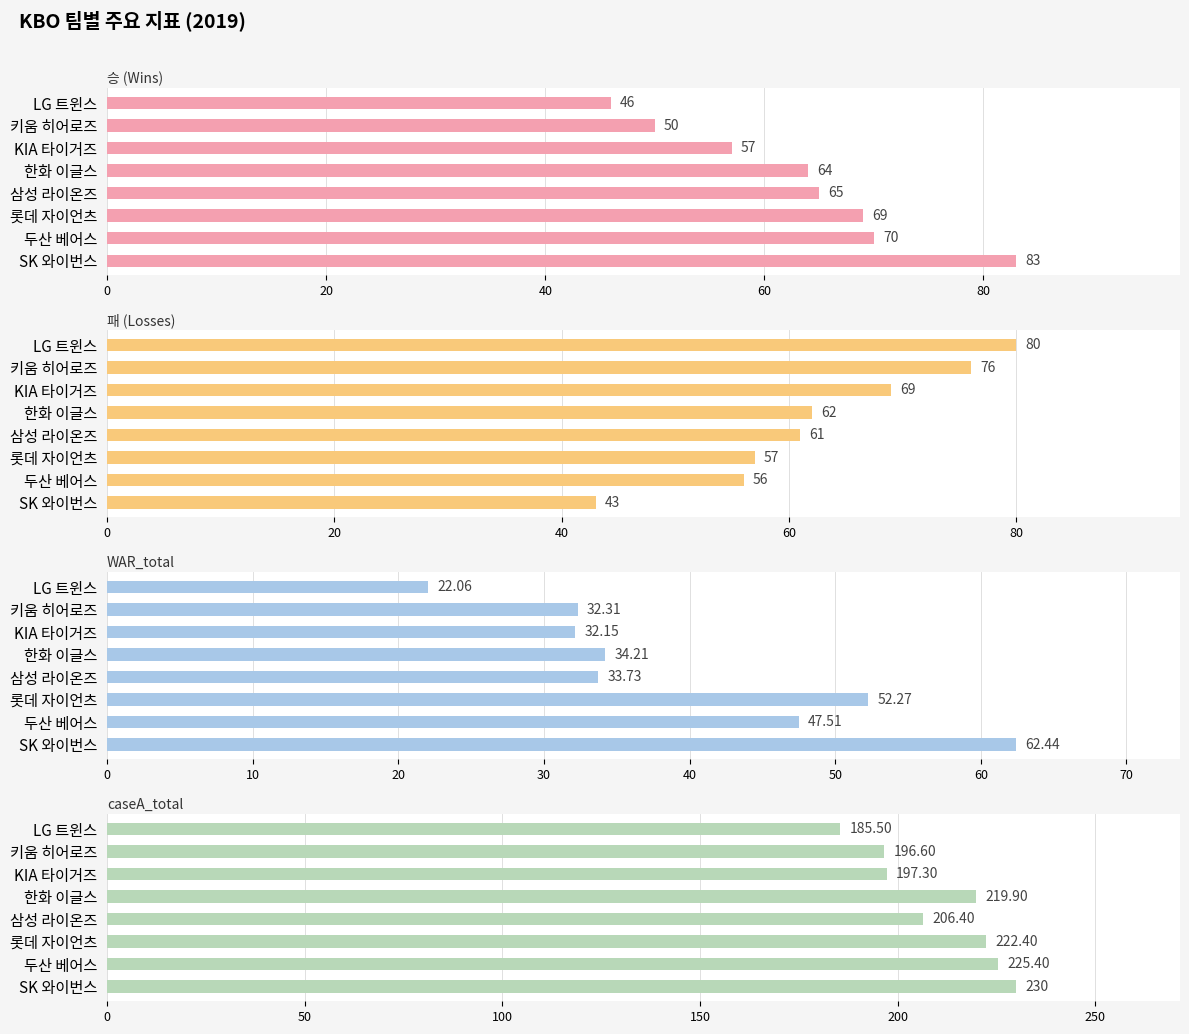

Which series has the largest total across all categories?

caseA_total